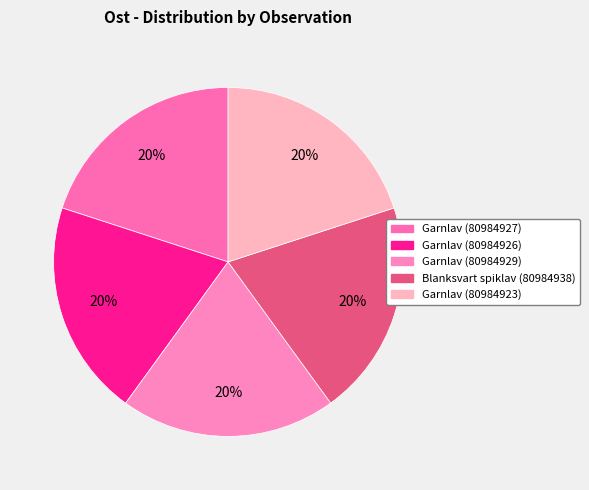

What is the smallest slice in the pie chart?

Garnlav (80984927)